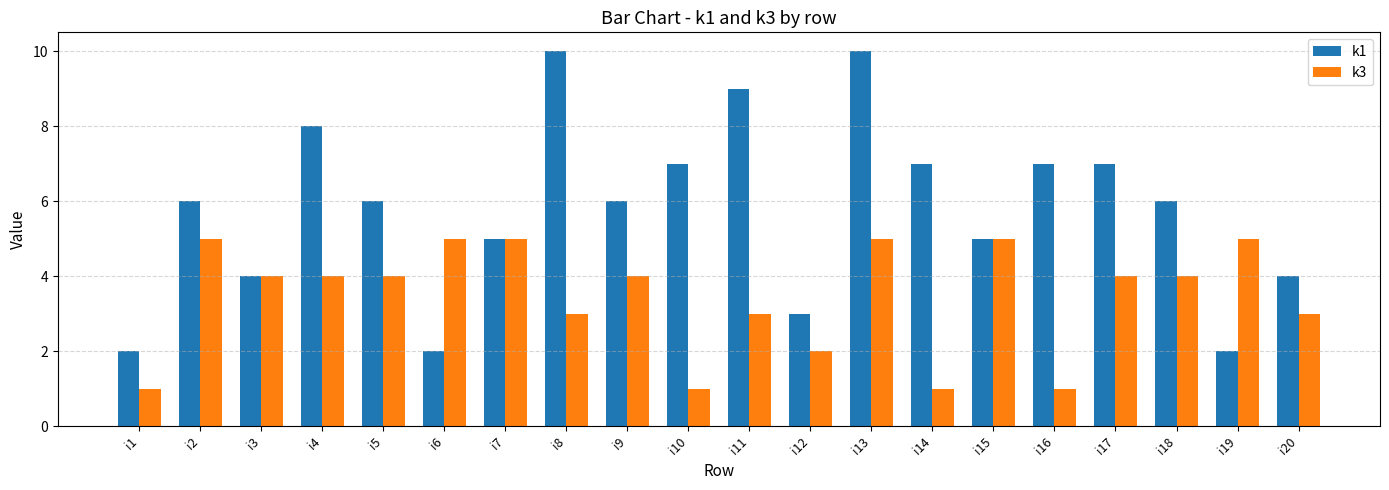

How many distinct data groups are displayed?

2